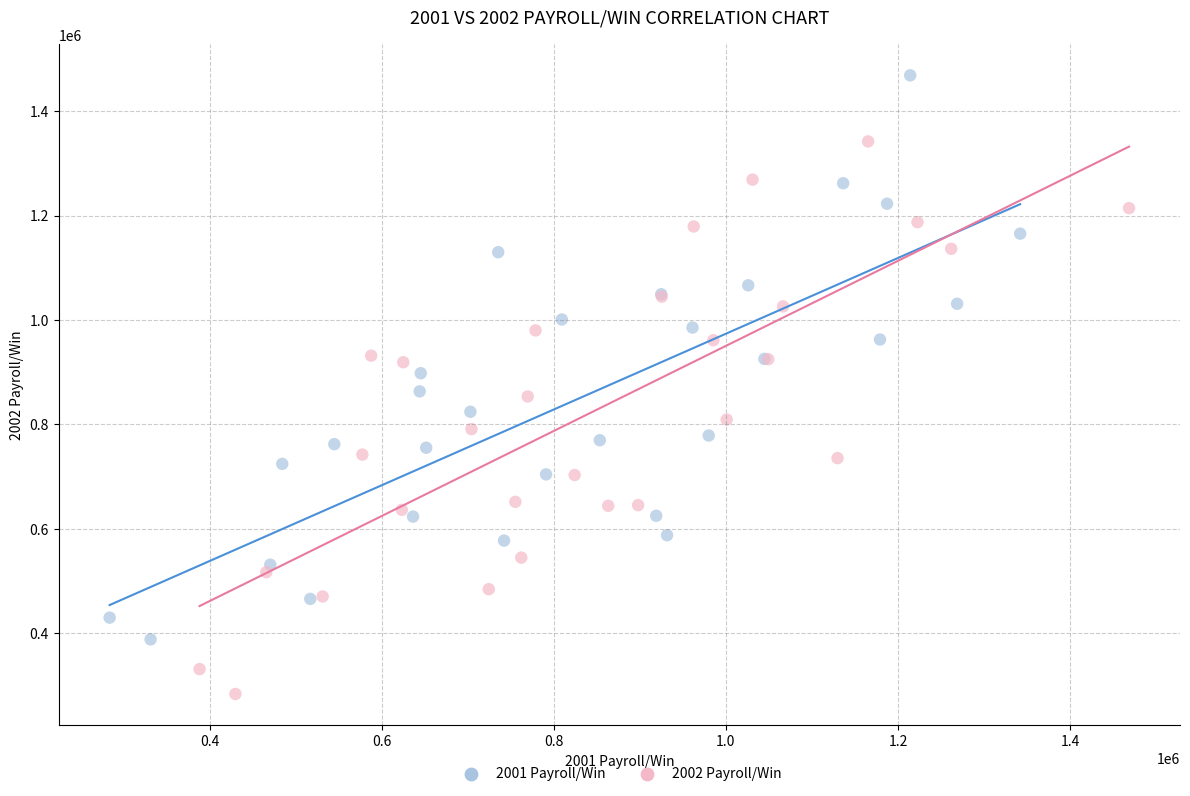

Which series reaches the minimum Y coordinate?

2002 Payroll/Win